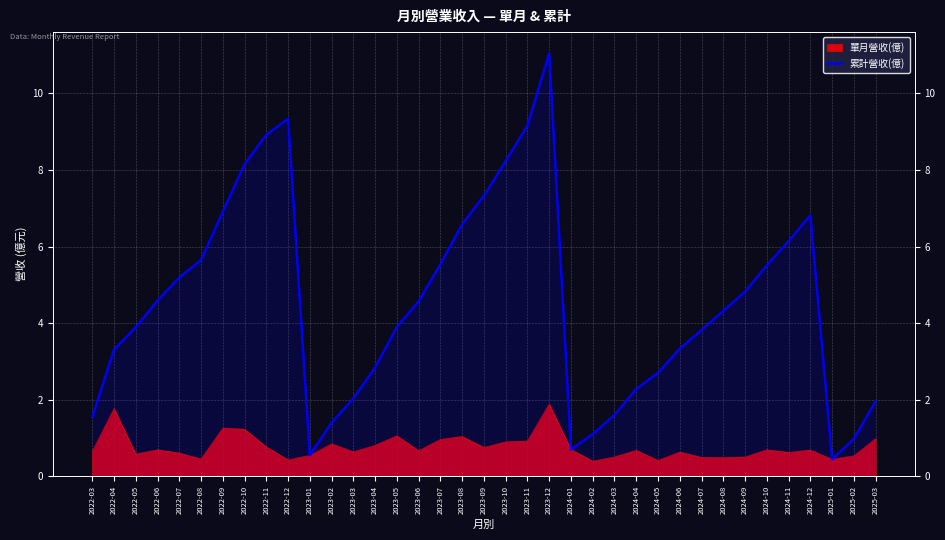

Reading left to right, what are all the values shown in this chart?

1.5	3.3	3.9	4.6	5.2	5.7	6.9	8.2	8.9	9.3	0.5	1.4	2.0	2.8	3.9	4.6	5.5	6.6	7.3	8.2	9.2	11.1	0.7	1.1	1.6	2.3	2.7	3.3	3.8	4.3	4.8	5.5	6.1	6.8	0.4	1.0	2.0